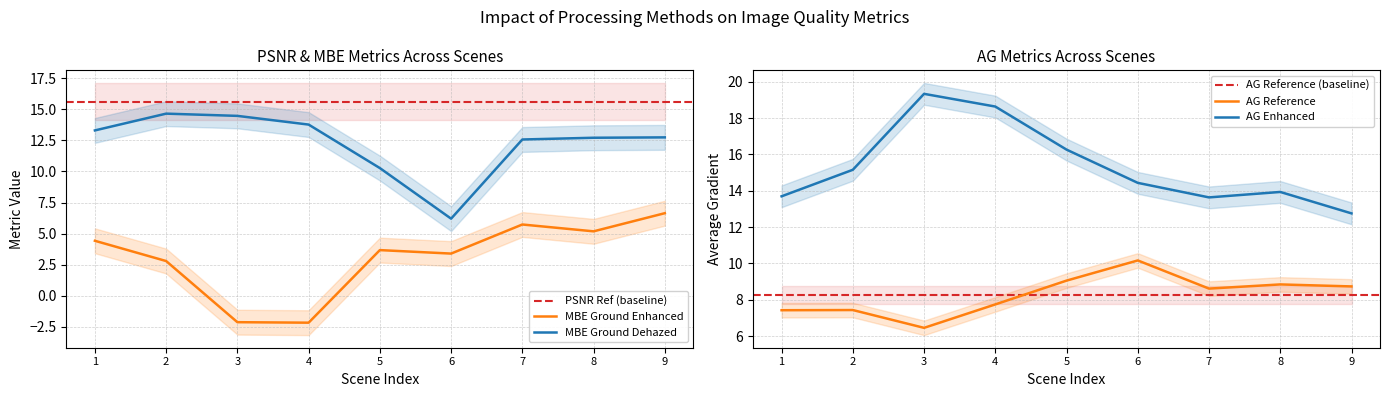

The AG Reference series shows 13.8 at 8.62. True or false?

False